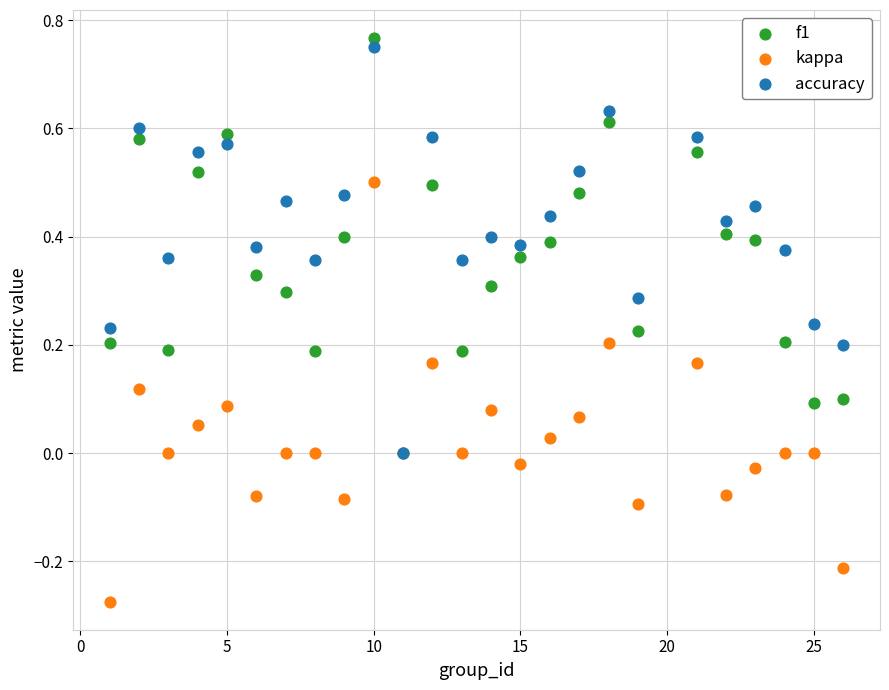

What are all the series names shown in the legend?

f1, kappa, accuracy